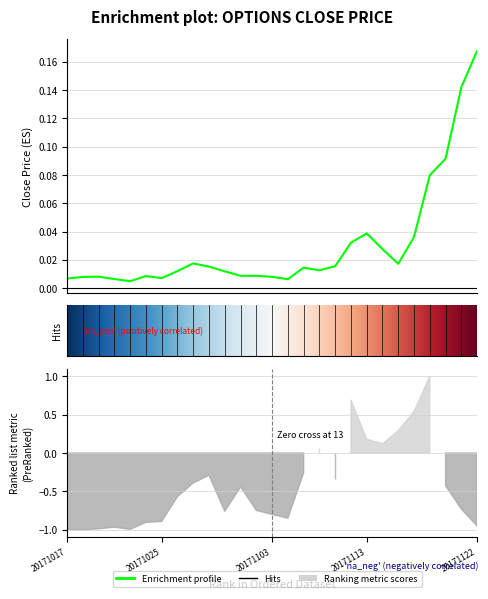

Rank the categories by value from highest to lowest.

20171122, 20171121, 20171120, 20171117, 20171113, 20171116, 20171110, 20171114, 20171027, 20171115, 20171109, 20171030, 20171107, 20171108, 20171026, 20171031, 20171101, 20171102, 20171024, 20171019, 20171103, 20171018, 20171025, 20171017, 20171020, 20171106, 20171023